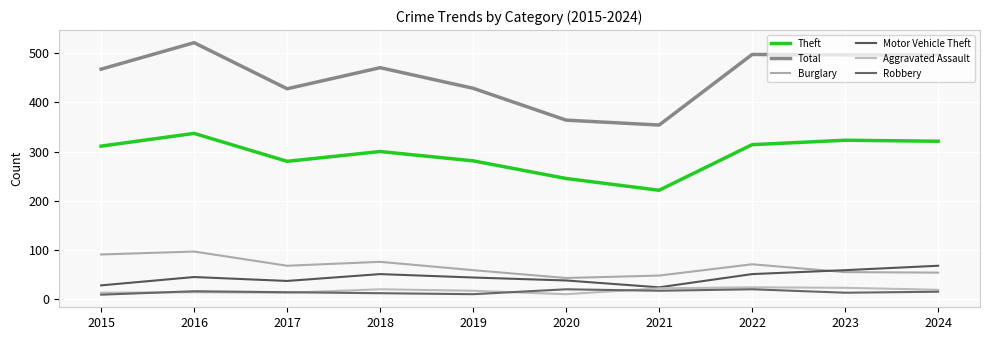

Does the chart display data point markers on the line(s)?

No